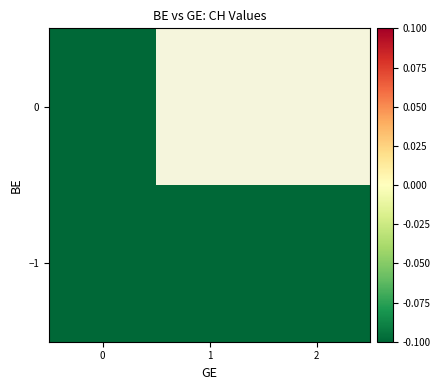

How many values in row_1 are below zero?

1